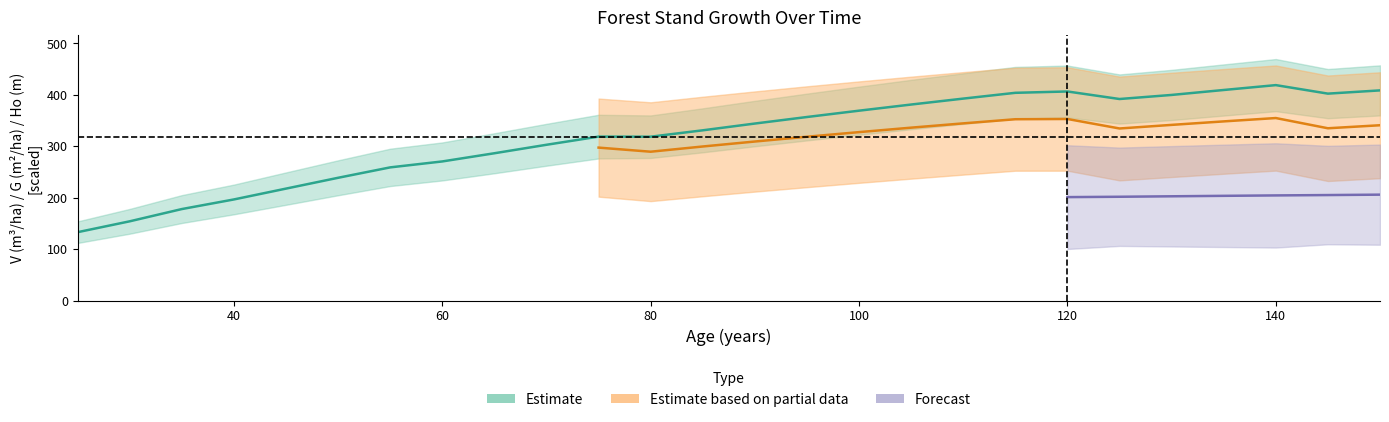

At which label does V_before first exceed 344?

90